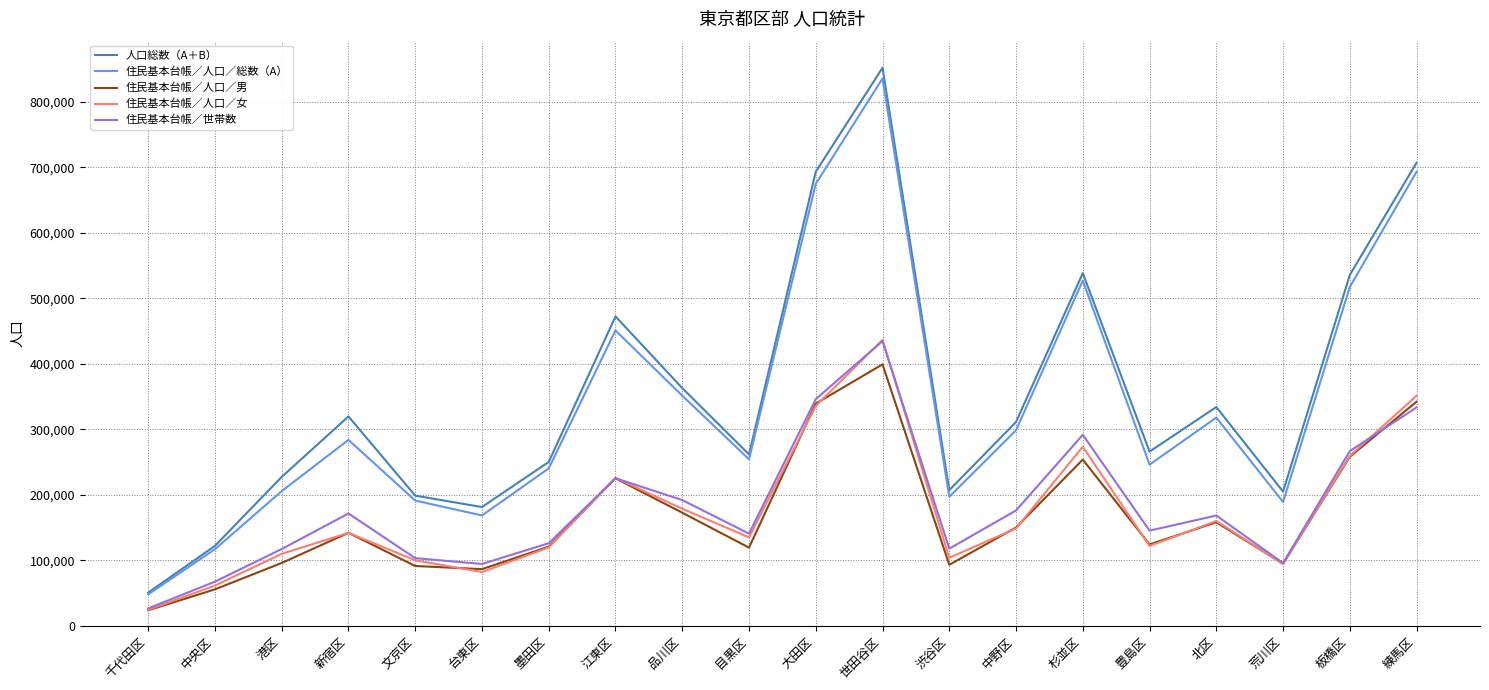

At which category is the sum across all series the highest?

世田谷区